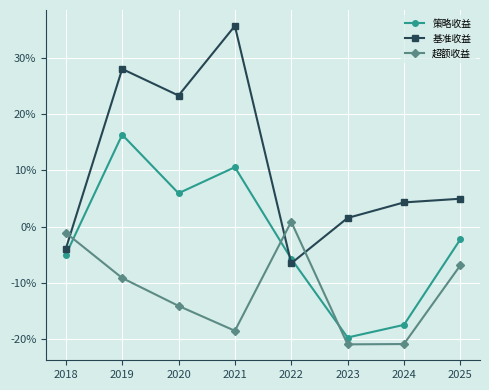

Does the chart have visible grid lines?

Yes